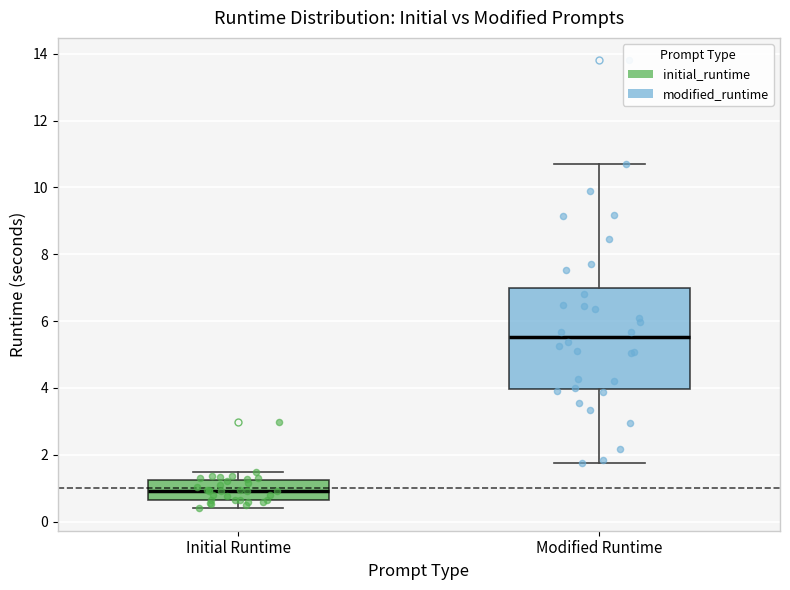

Reading left to right, transcribe this box plot: for each box, give where its median line is, the range the box spans, and where its two whiskers end, as read against the y-axis. The values are not printed on the chart, so give them approximately, as read against the axis.

Initial Runtime: median 1.0, box 0.6 to 1.2, whiskers 0.4 to 1.4
Modified Runtime: median 5.6, box 4.0 to 7.0, whiskers 1.8 to 10.8